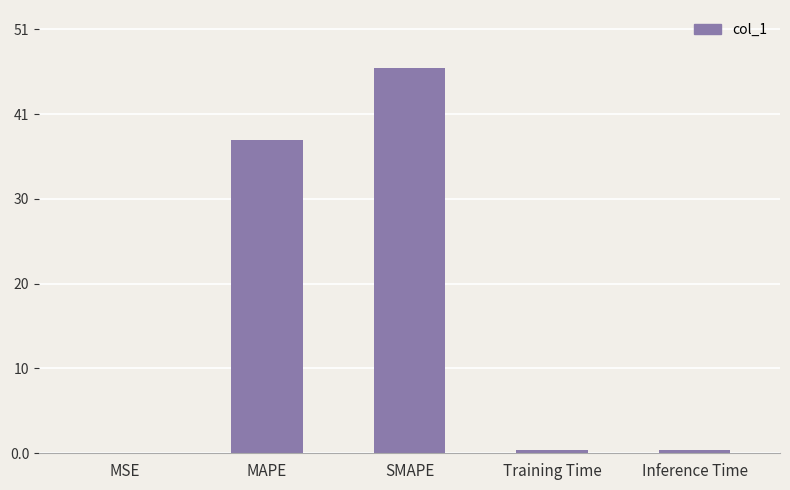

What is the change in value from MSE to SMAPE?

+46.0